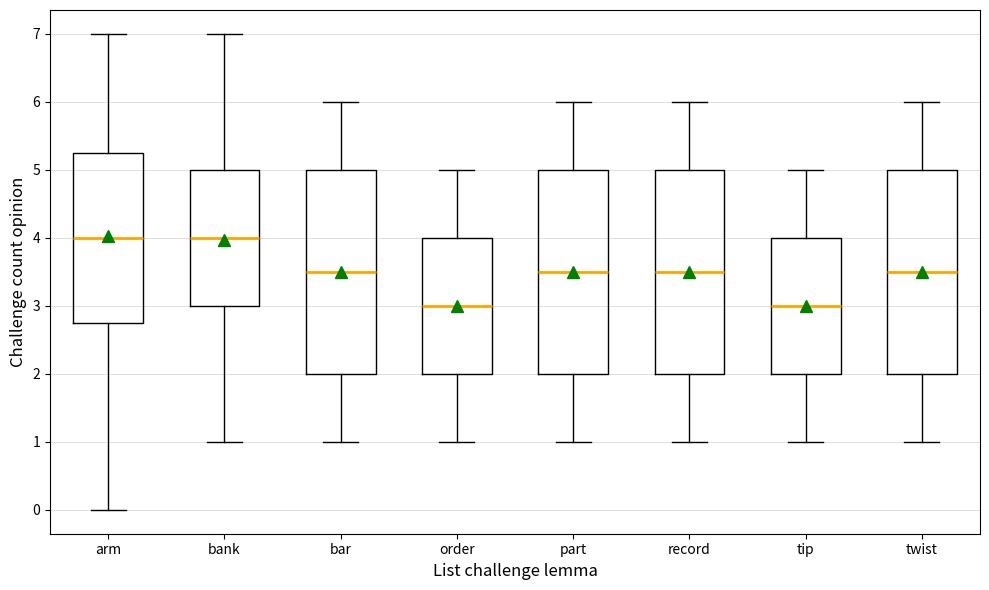

Where is the lower edge of the box for part on the y-axis? The values are not printed on the chart, so give them approximately, as read against the axis.

2.0